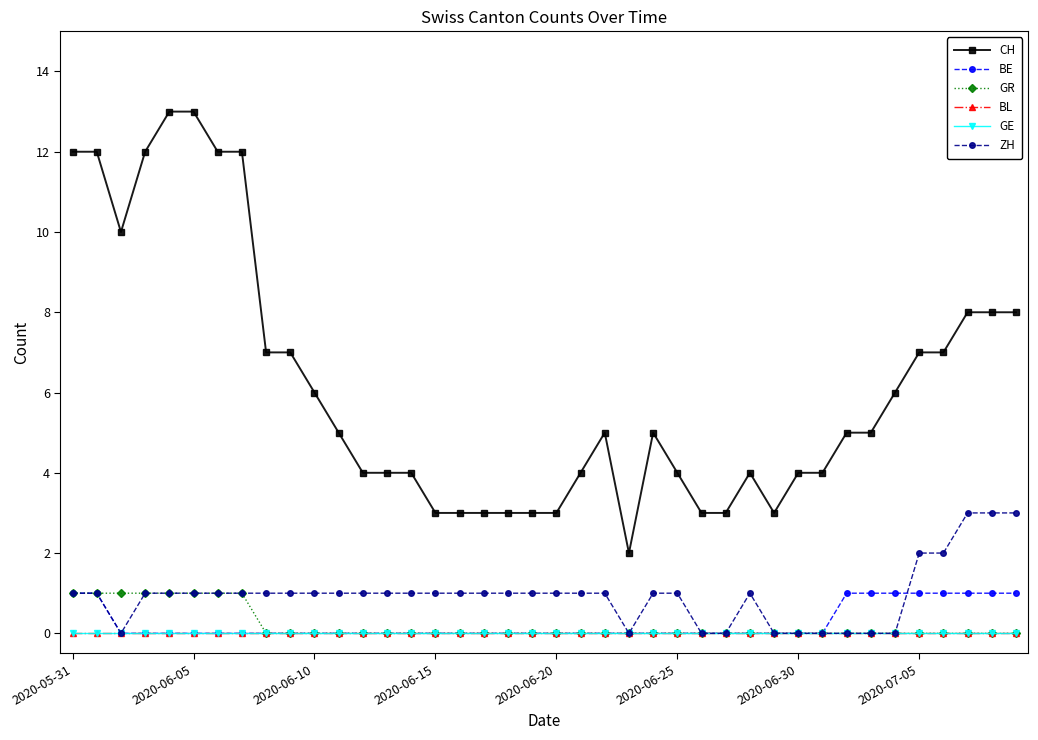

What is the sum of all BE values?

10